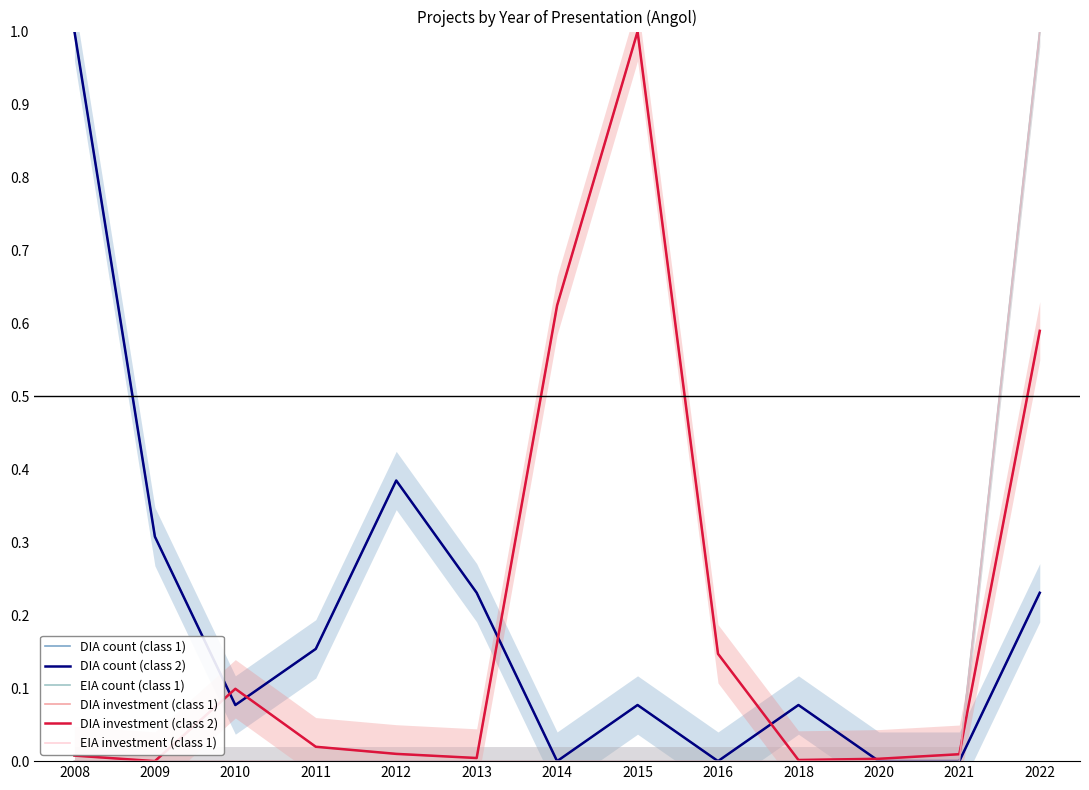

True or false: EIA investment (class 1) and DIA count (class 2) intersect in this chart.

False